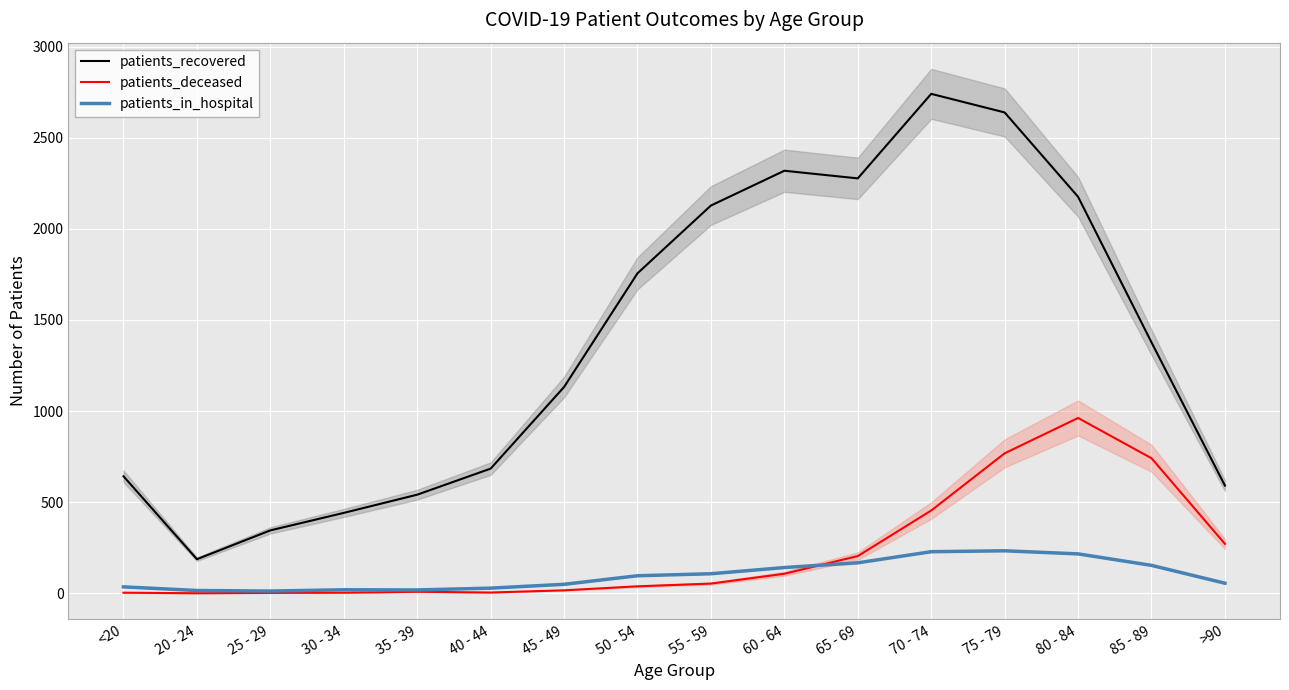

Between 25 - 29 and 60 - 64, which series saw the biggest shift?

patients_recovered